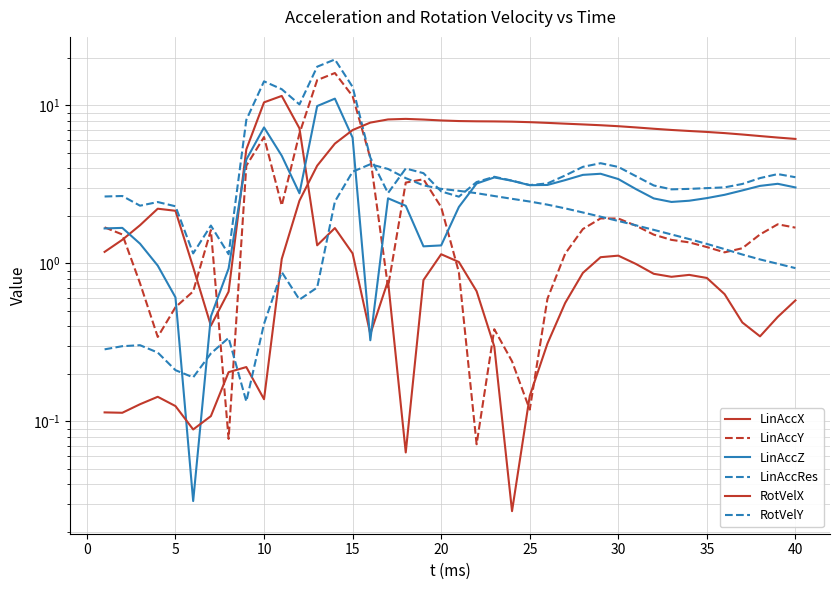

At 35, list the series in order from largest to smallest.

RotVelX, LinAccRes, LinAccZ, RotVelY, LinAccY, LinAccX